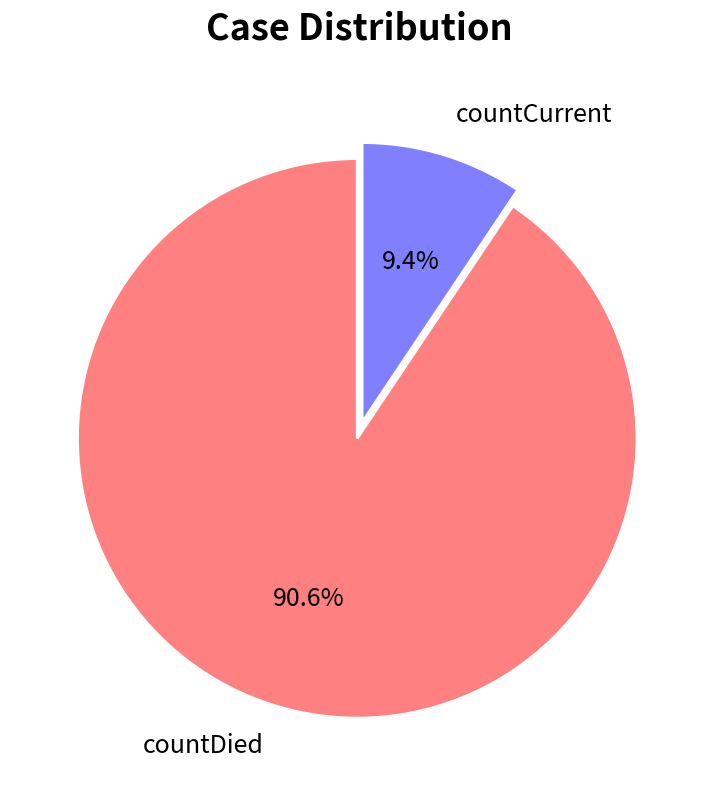

To the nearest percent, what is the average slice percentage?

50%